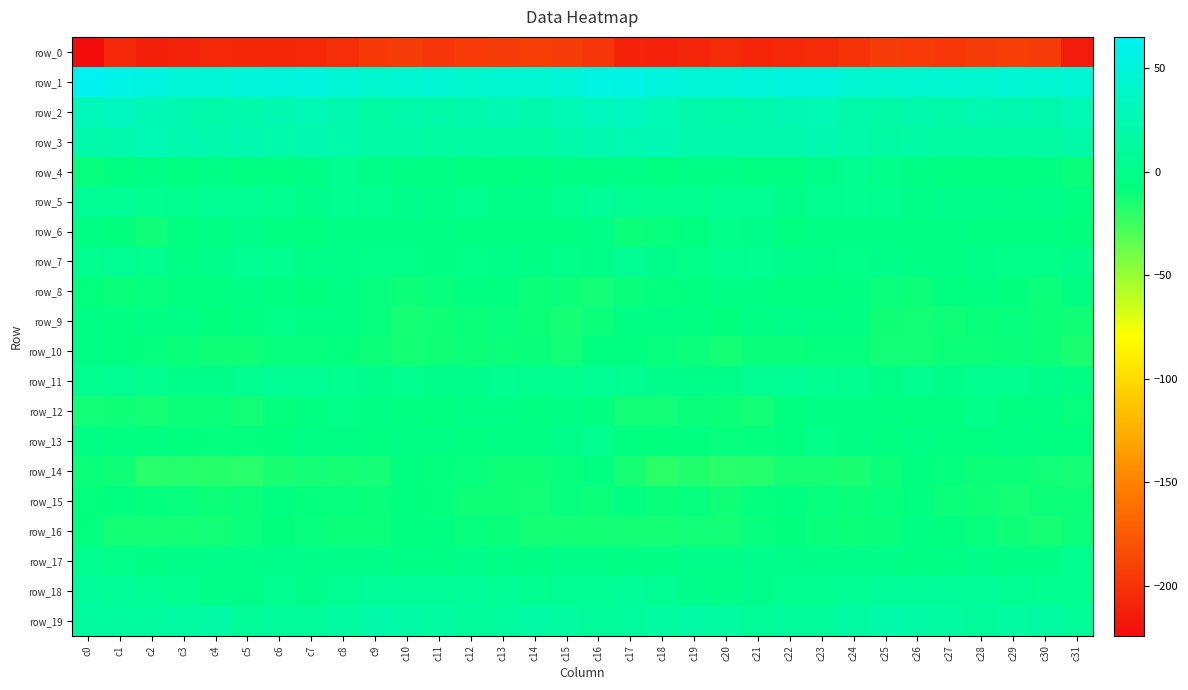

Count the number of data series in this chart.

20